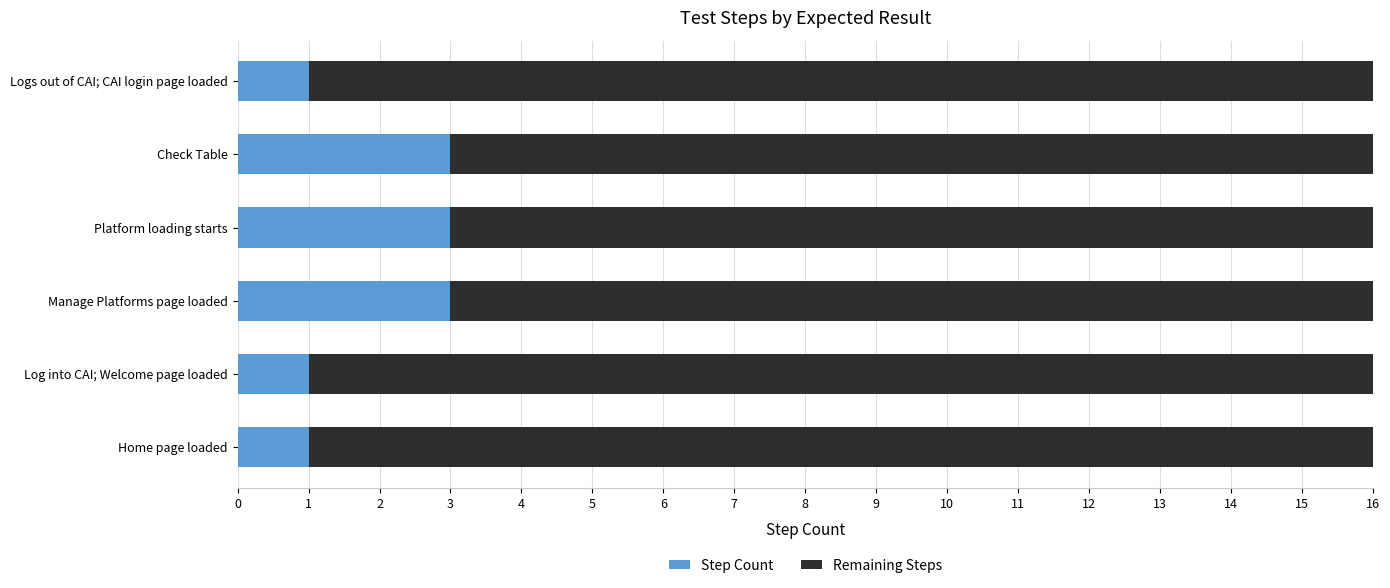

The Step Count series shows 3 at Check Table. True or false?

True